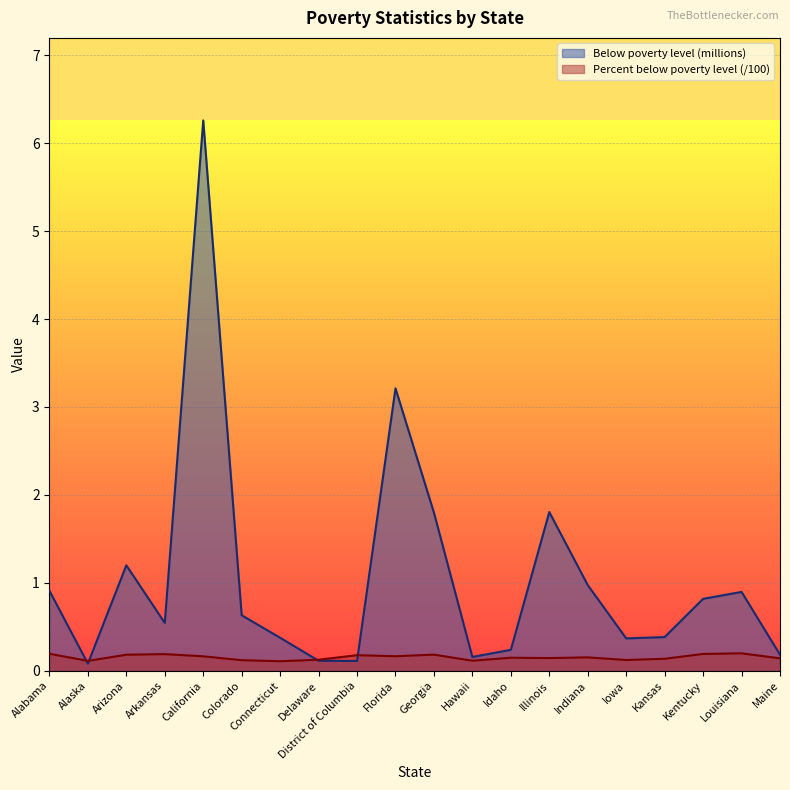

What is the lowest value of the Percent below poverty level series?

0.1